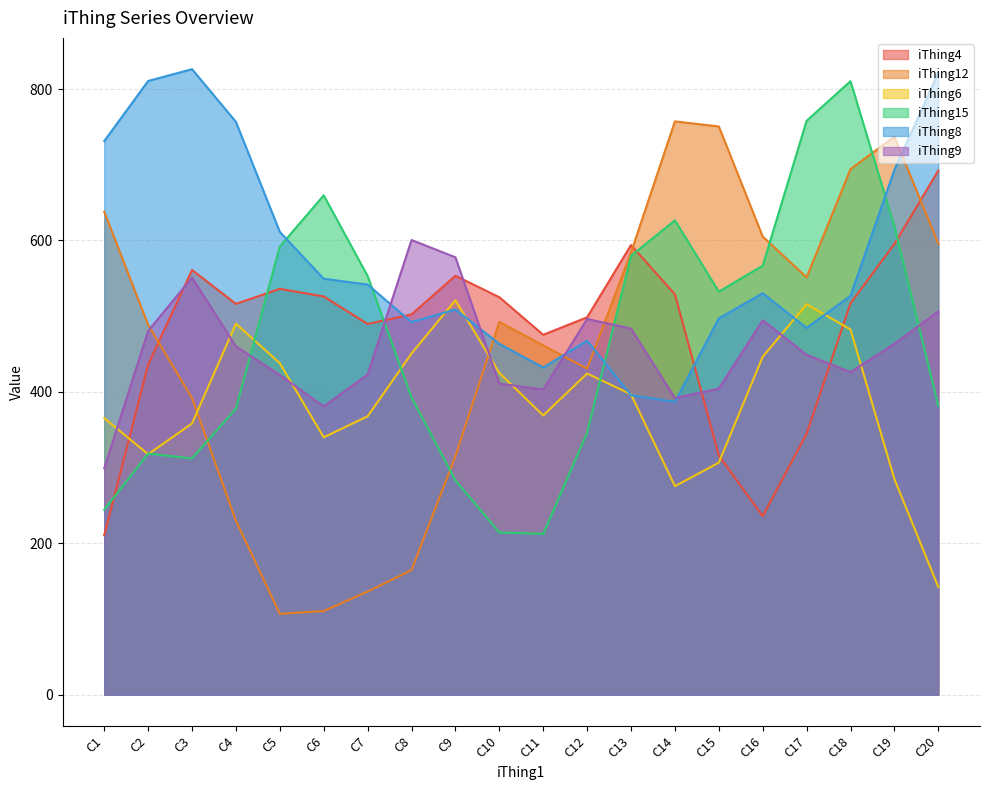

After their last crossing, which series has the higher values: iThing4 or iThing6?

iThing4